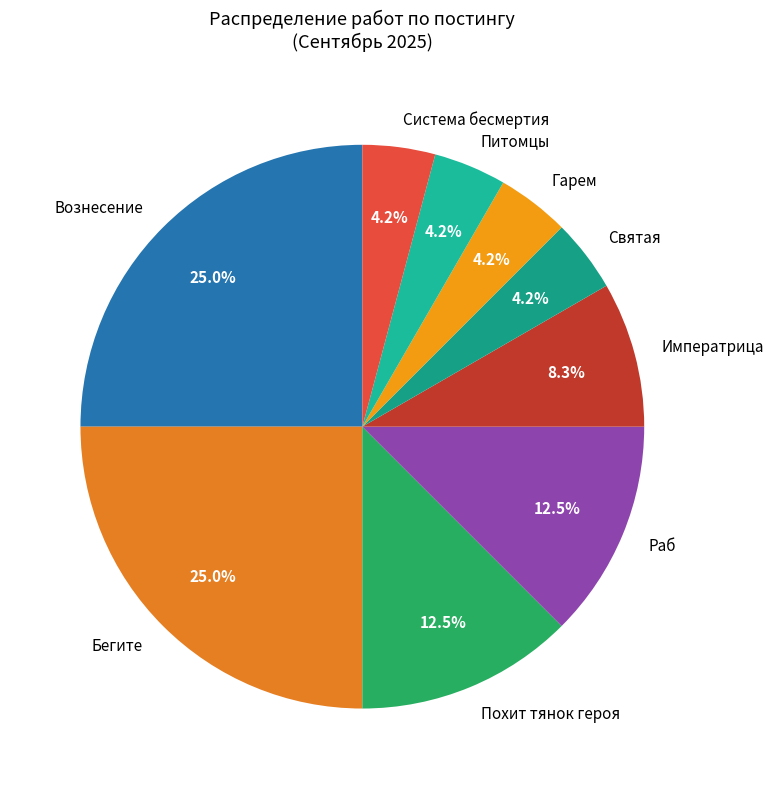

Count the number of slices in the pie.

9